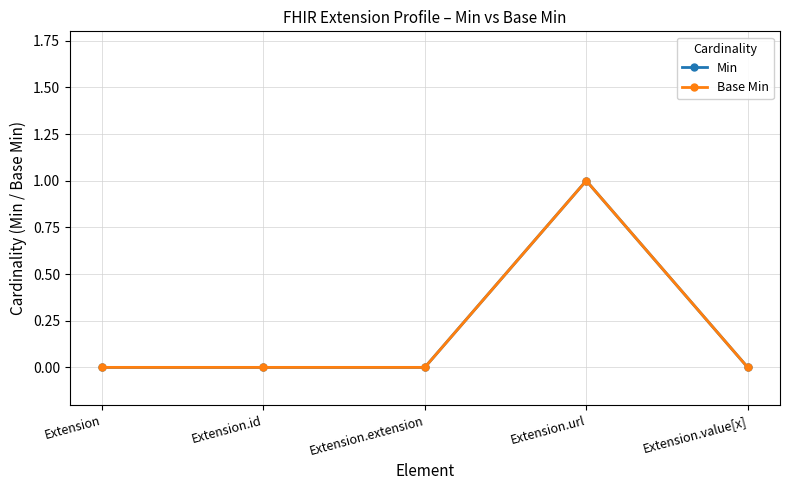

Rank the categories by Base Min value from lowest to highest.

Extension, Extension.id, Extension.extension, Extension.value[x], Extension.url